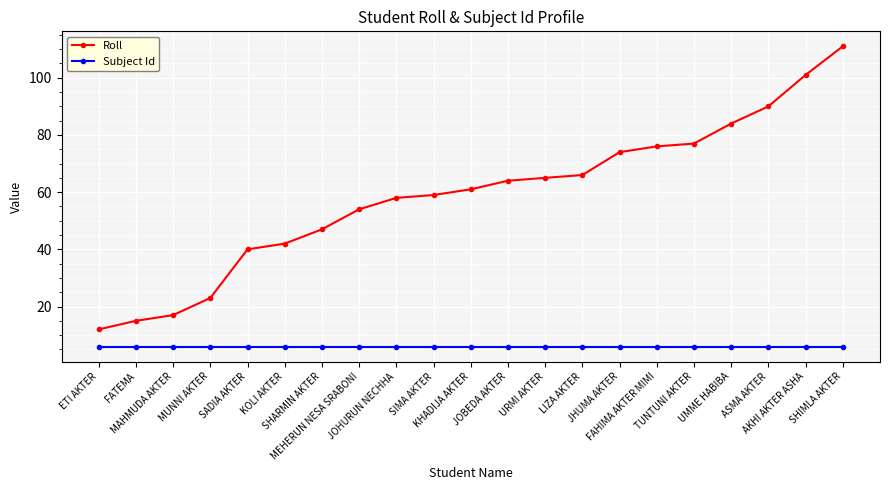

List the series in order of their peak value, lowest first.

Subject Id, Roll